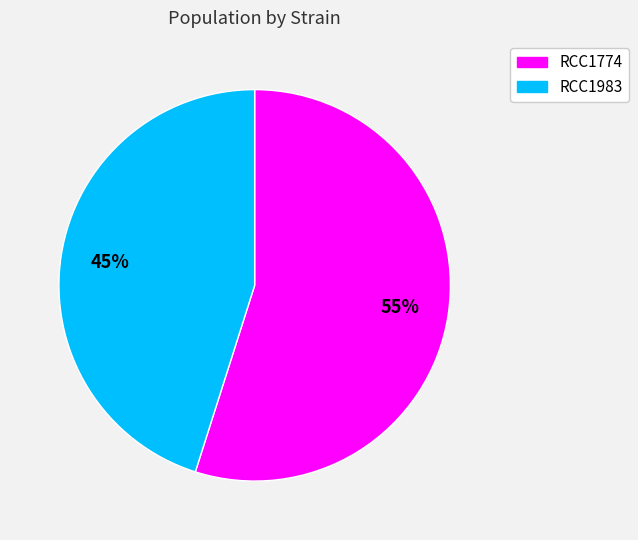

Between RCC1774 and RCC1983, which is larger?

RCC1774